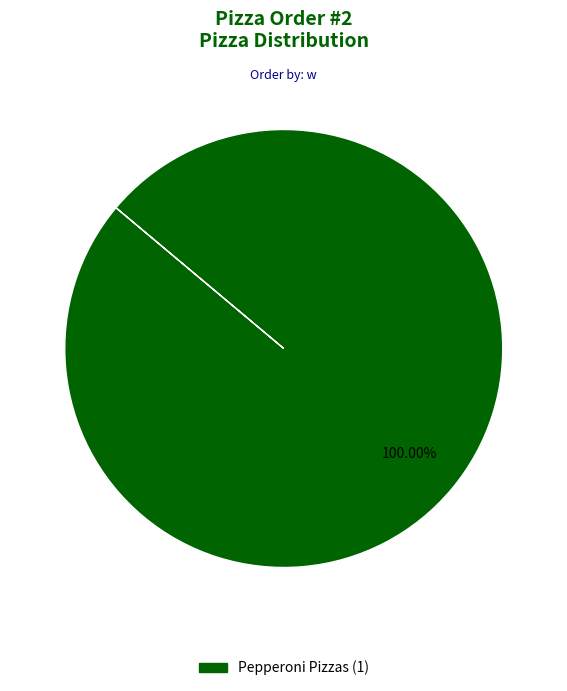

Is there a majority slice in this chart?

Yes